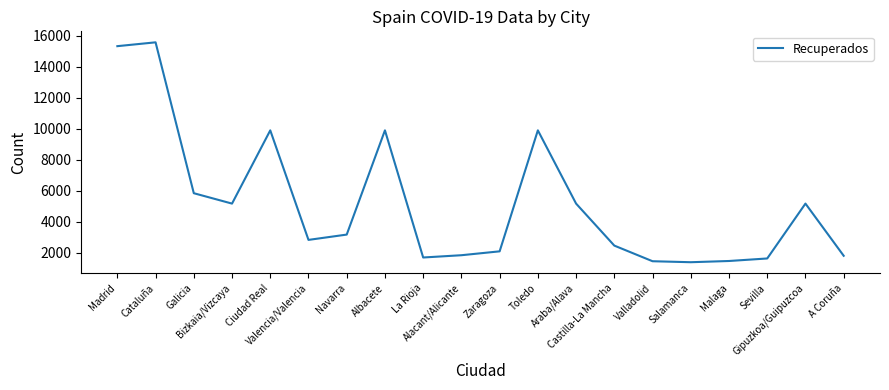

How many lines are shown in the chart?

1